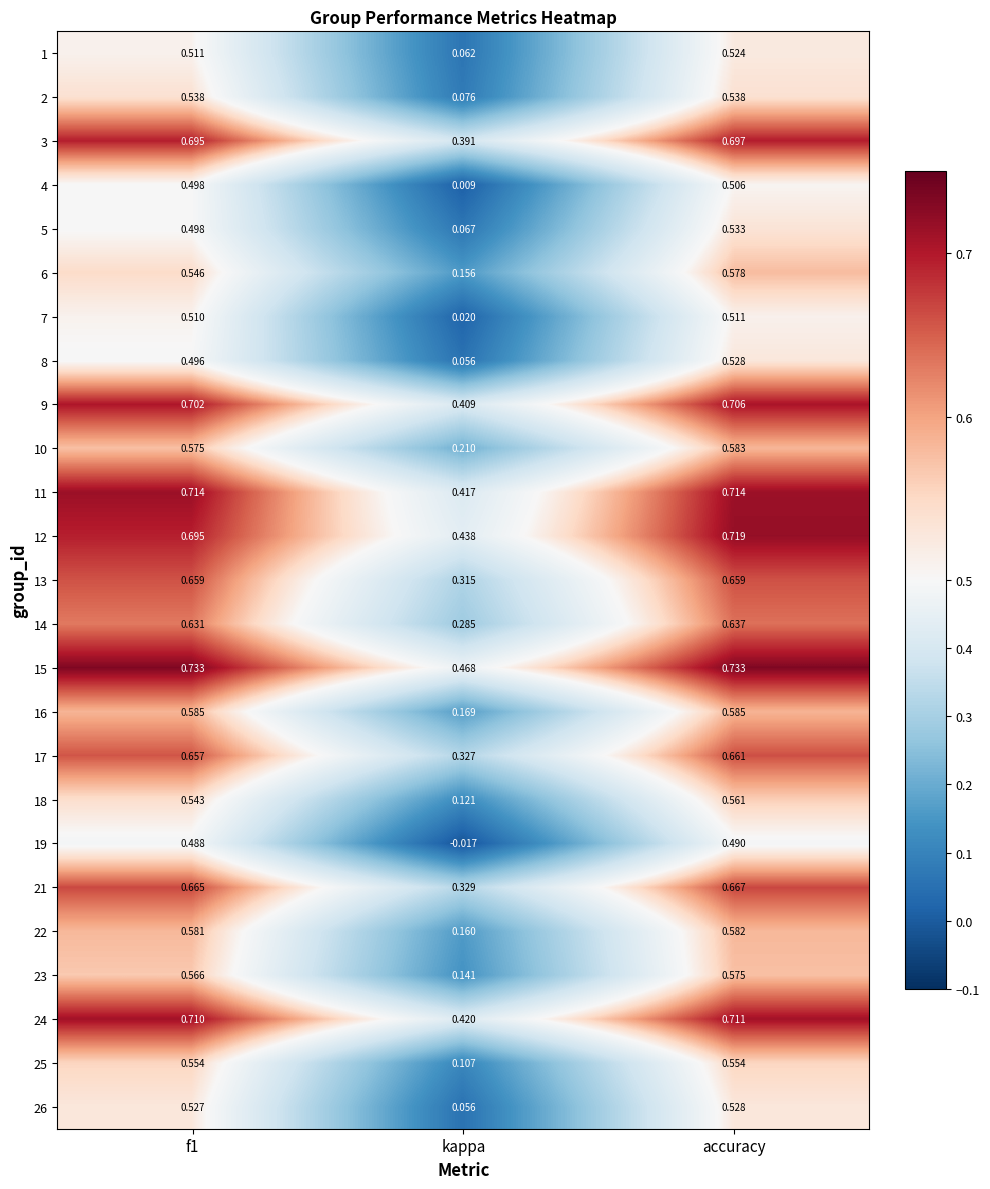

Is the value of 15 at kappa greater than the value of 22 at accuracy?

No